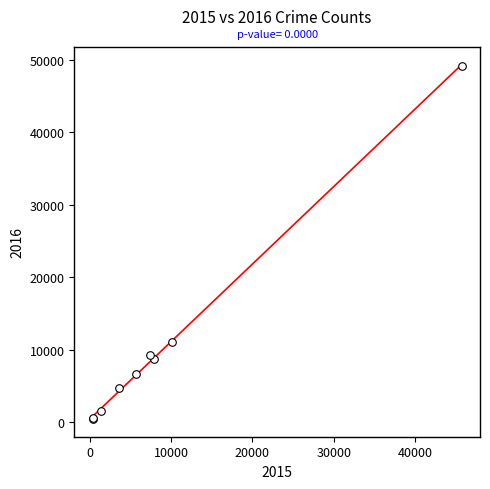

What Y value in the scatter plot is closest to 24814?

11078